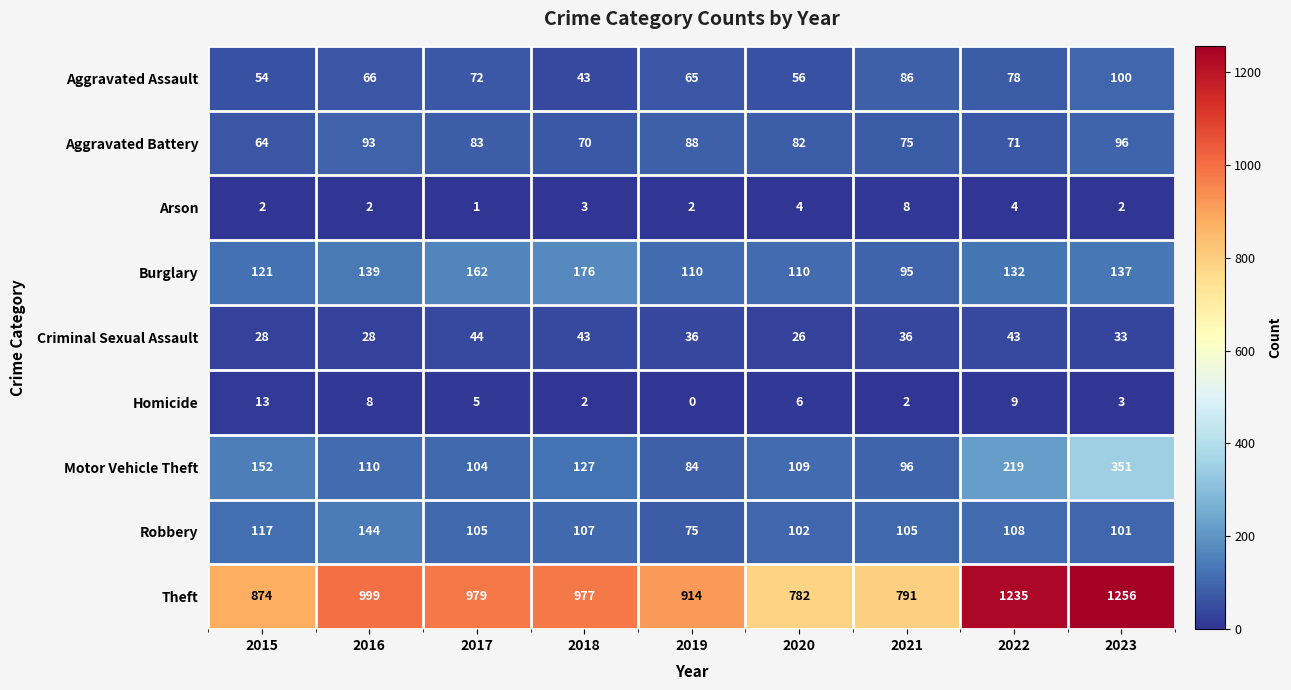

What value does the Burglary series have at 2019, to the nearest 10?

110